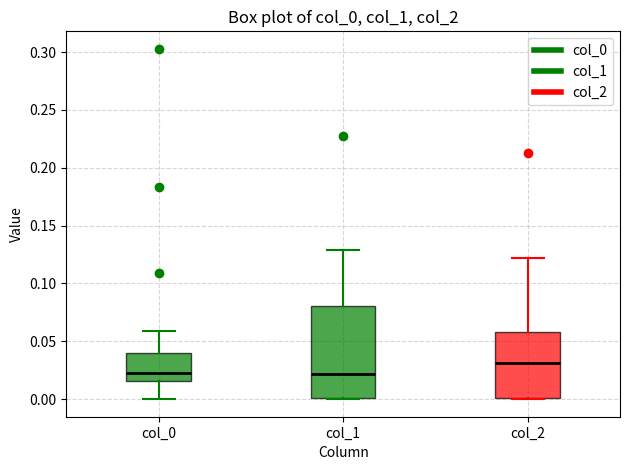

Reading left to right, transcribe this box plot: for each box, give where its median line is, the range the box spans, and where its two whiskers end, as read against the y-axis. The values are not printed on the chart, so give them approximately, as read against the axis.

col_0: median 0.020, box 0.015 to 0.040, whiskers 0.000 to 0.060
col_1: median 0.020, box 0.000 to 0.080, whiskers 0.000 to 0.130
col_2: median 0.030, box 0.000 to 0.060, whiskers 0.000 to 0.120